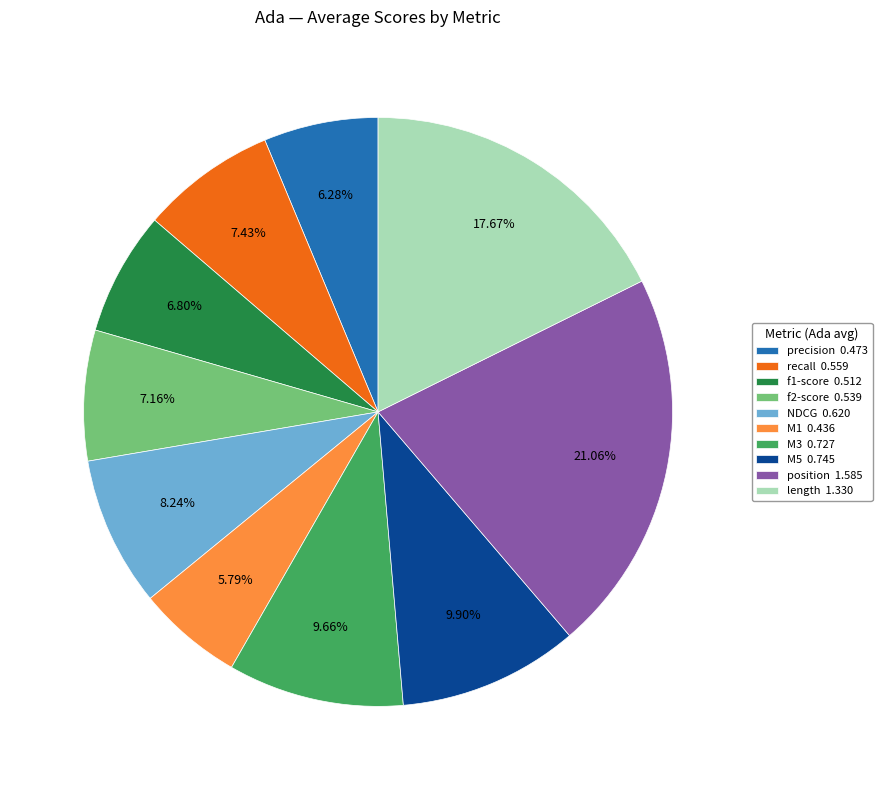

Is there any slice that represents more than half of the pie?

No